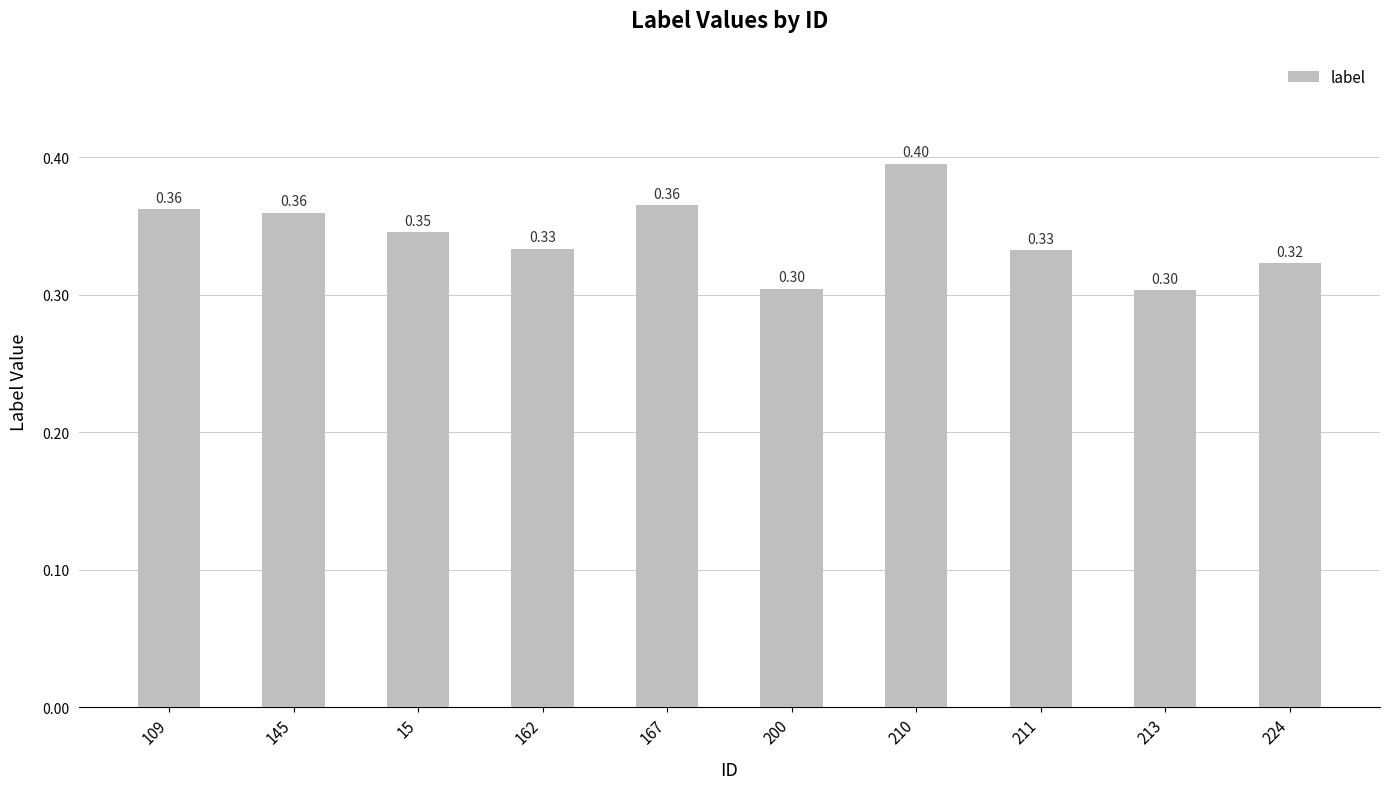

Does the chart contain any negative values?

No